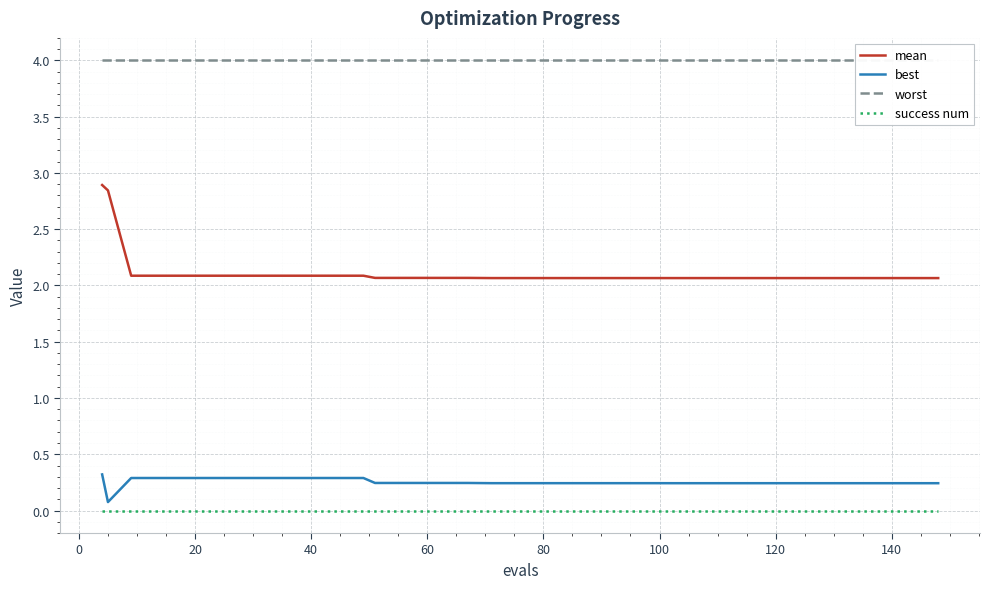

True or false: mean and success num cross at least once.

False